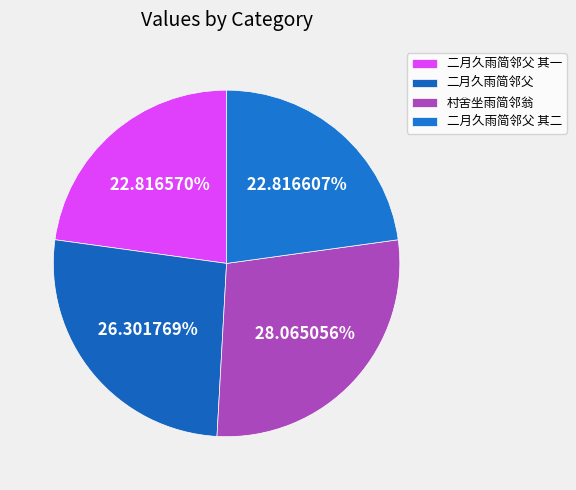

Combined, what portion of the pie is 二月久雨简邻父 其二 and 二月久雨简邻父?

49.1%